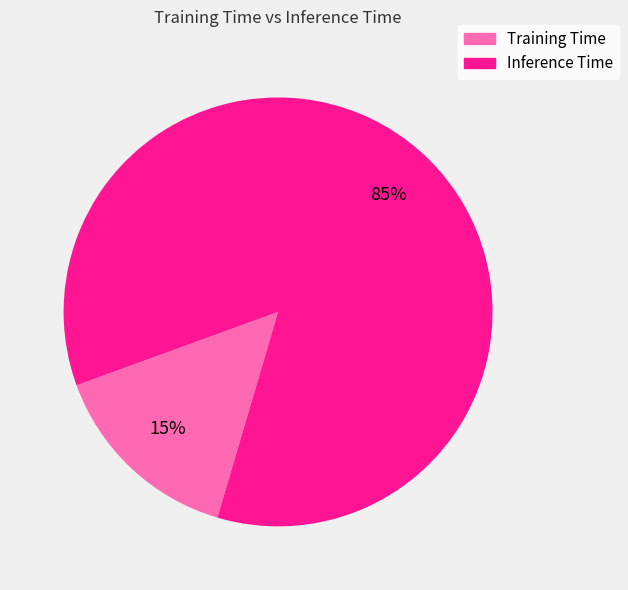

True or false: Inference Time accounts for 97% of the total.

False